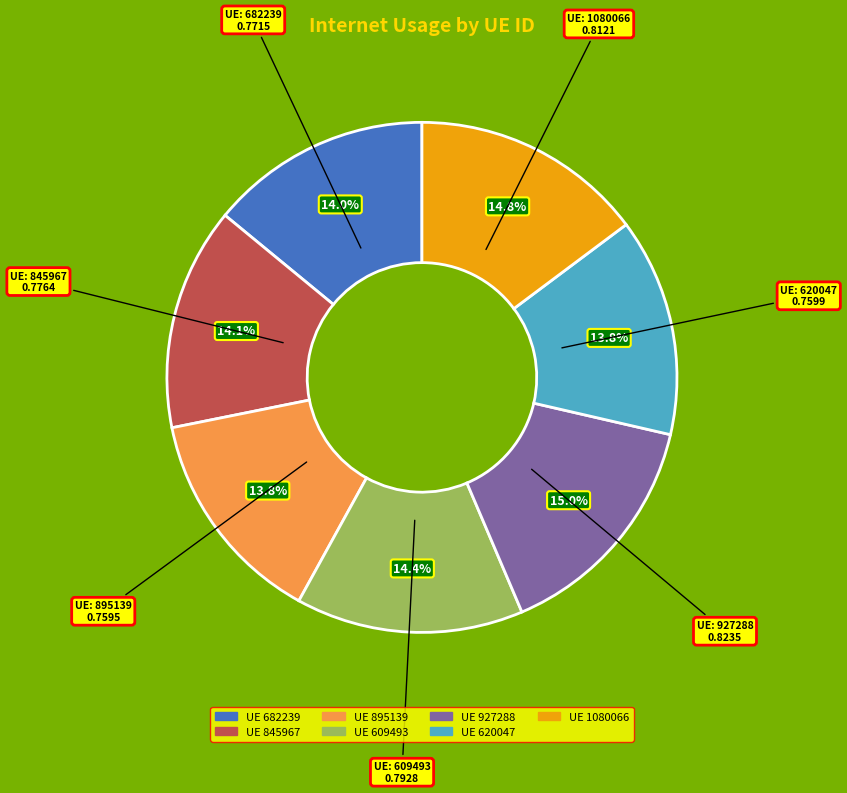

Is there any slice that represents more than half of the pie?

No